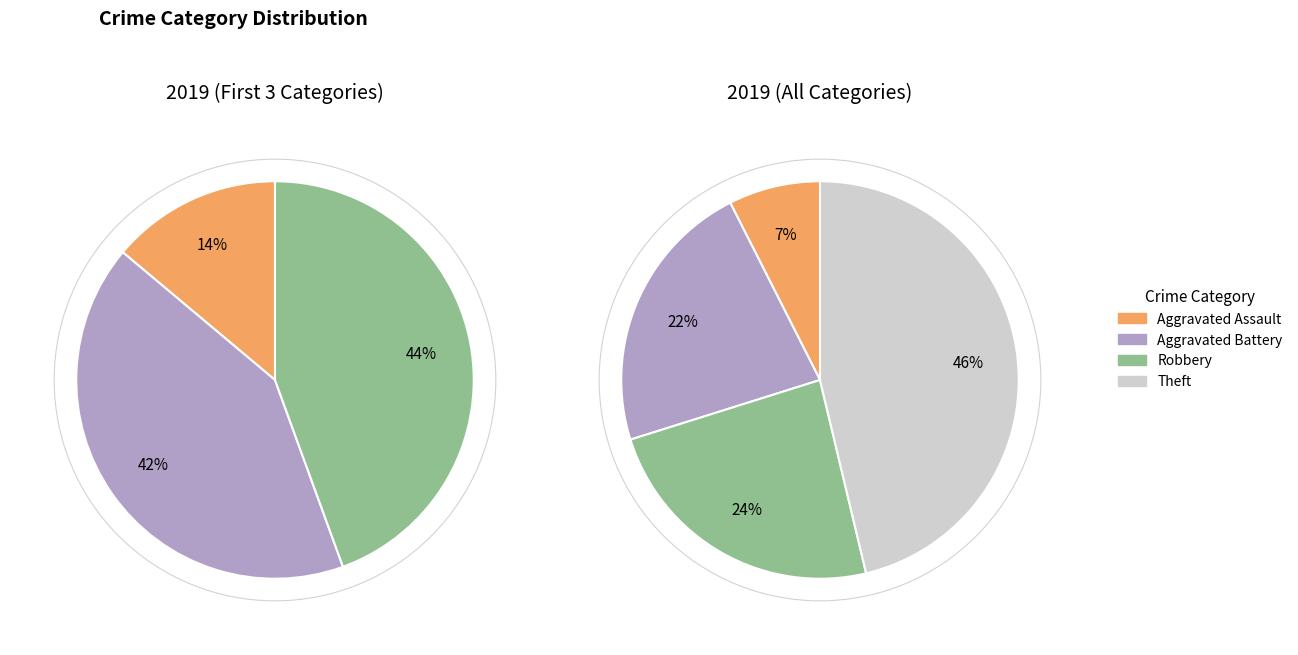

Does Robbery represent more than half of the total?

No